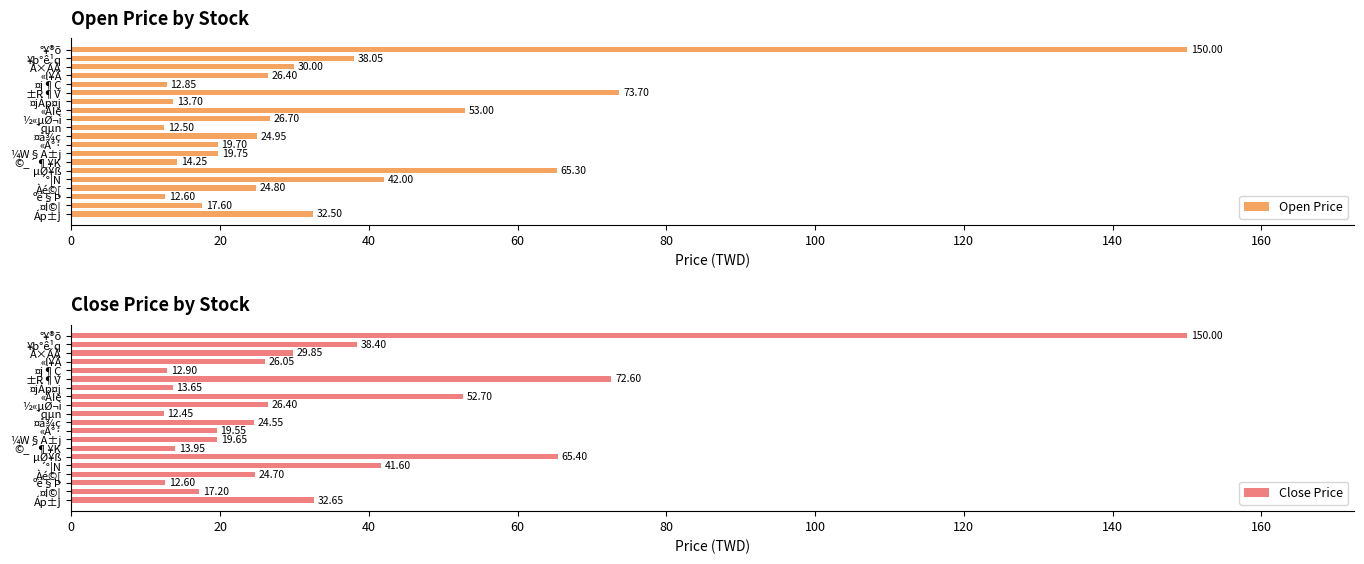

What is the difference between the Open Price values at ±R¶V and «Â°·?

54.0